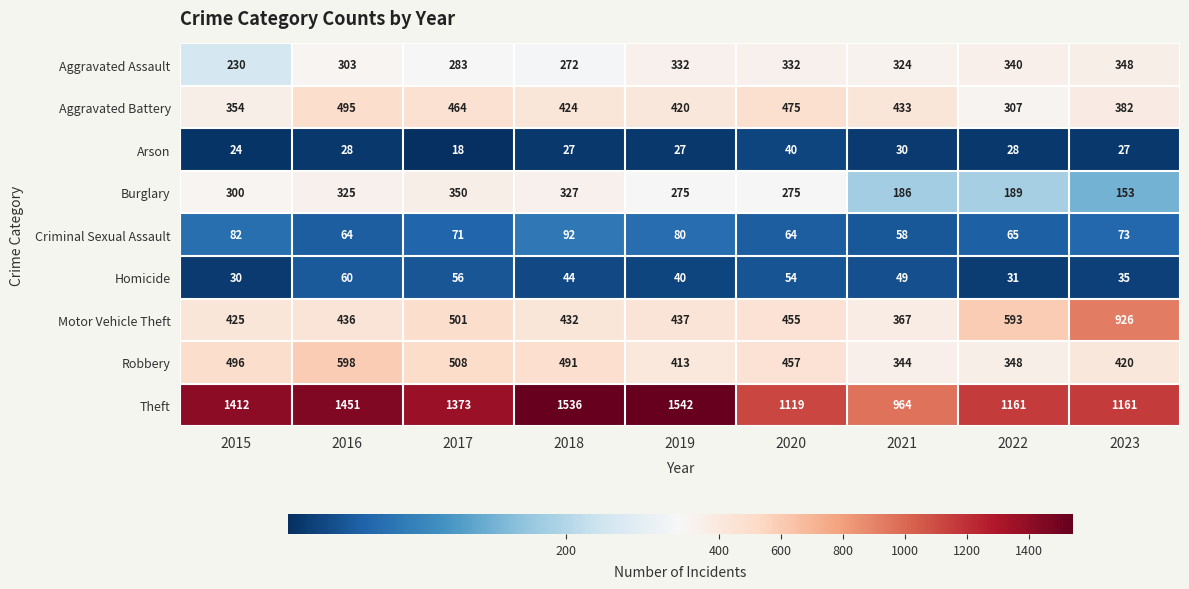

What is the approximate value of Arson at 2020?

40